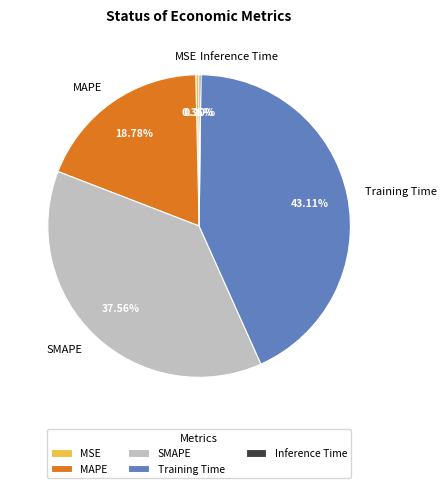

Approximately how many times larger is the value at Training Time compared to SMAPE?

1.1